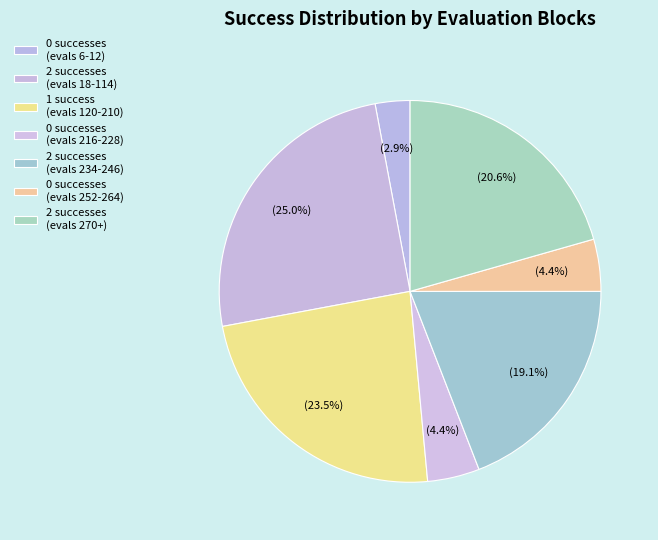

To the nearest percent, what is the difference between the largest and smallest slice percentages?

22%